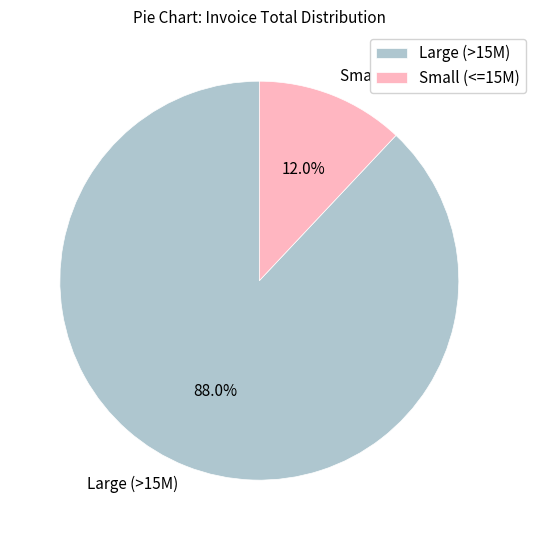

What is the smallest slice in the pie chart?

Small (<=15M)